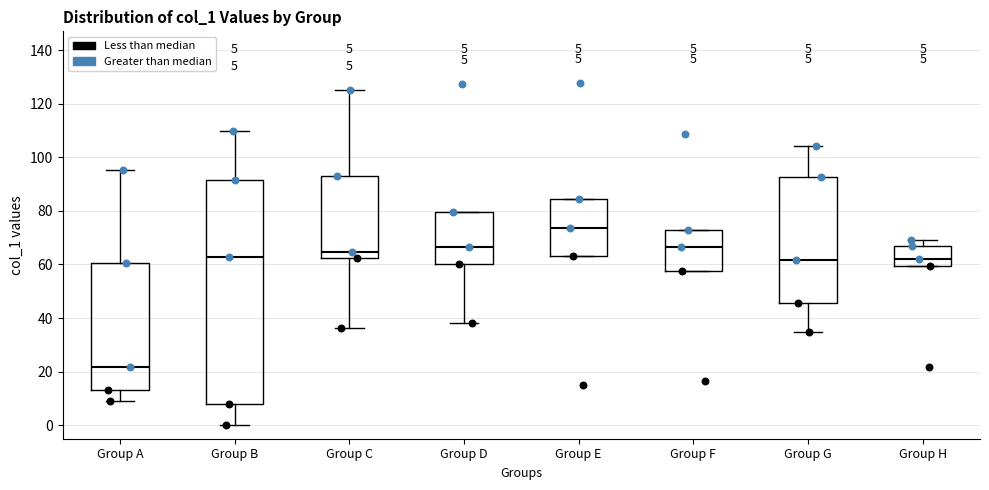

Which box has the highest median line?

Group E